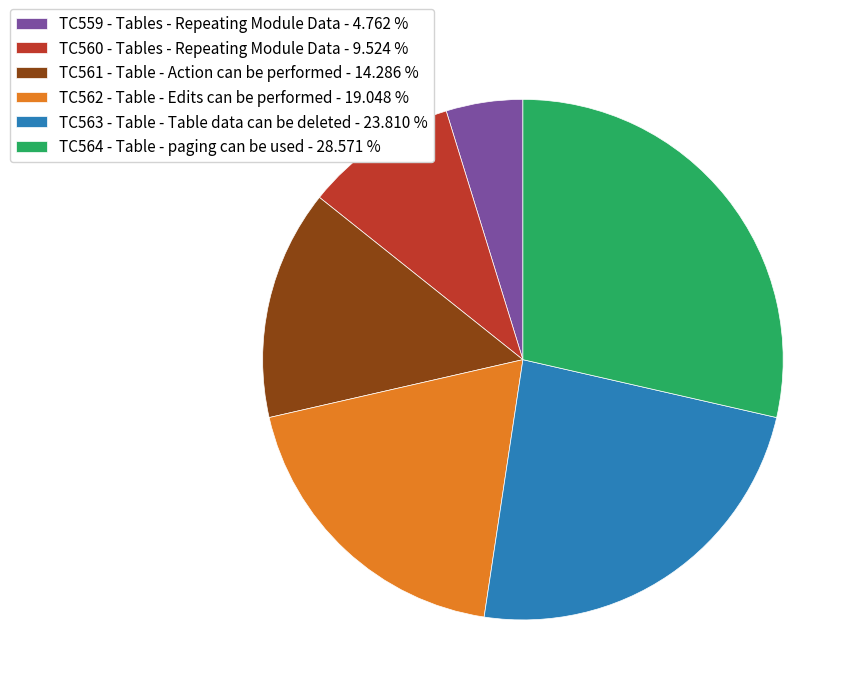

Which category has the smallest portion of the pie?

TC559 - Tables - Repeating Module Data